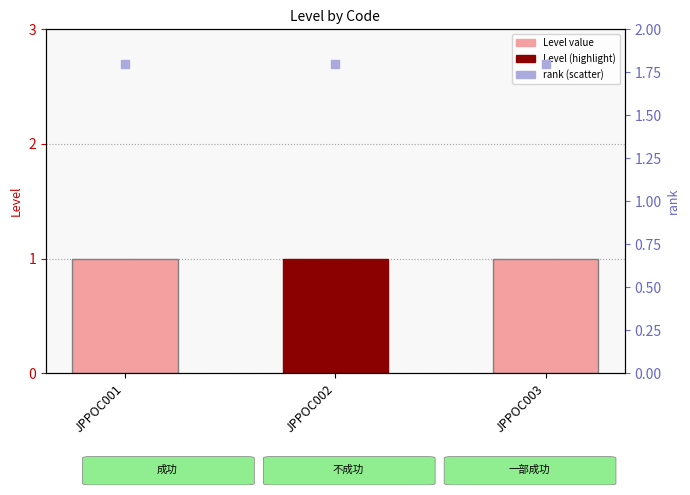

Which series reaches the minimum Y coordinate?

Level